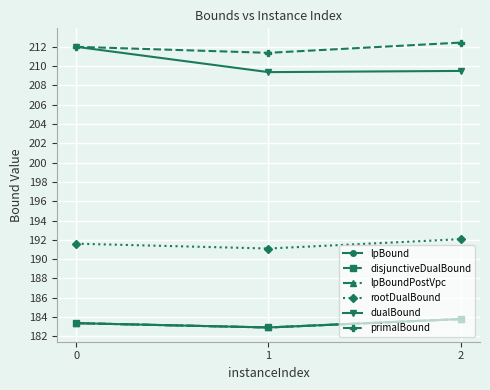

Reading right to left, what are all the values shown in this chart?

lpBound: 2=183.8	1=182.9	0=183.4
disjunctiveDualBound: 2=183.8	1=182.9	0=183.4
lpBoundPostVpc: 2=183.8	1=182.9	0=183.4
rootDualBound: 2=192.1	1=191.1	0=191.6
dualBound: 2=209.5	1=209.4	0=212.0
primalBound: 2=212.4	1=211.4	0=212.0